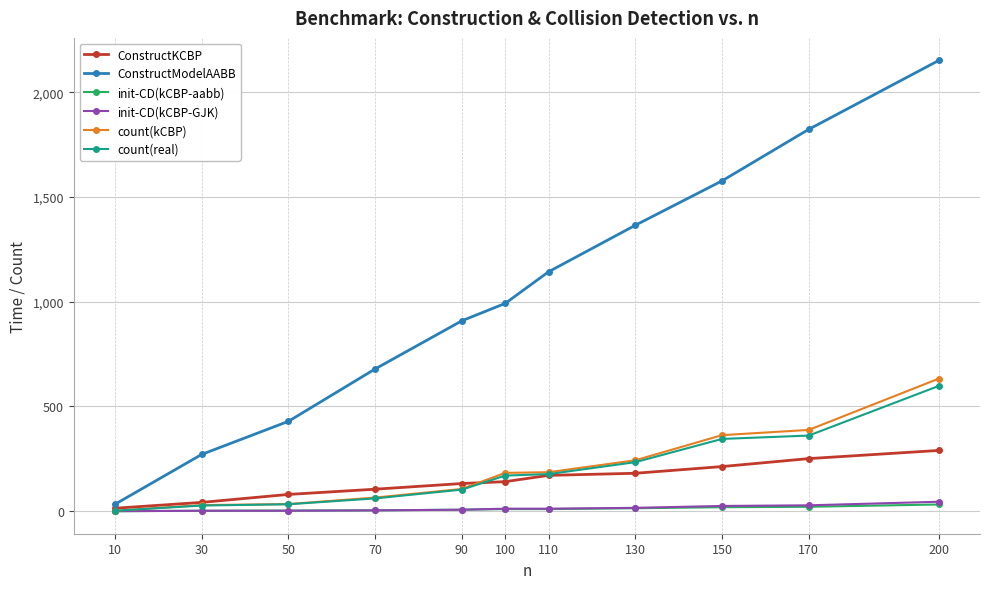

What is the maximum value shown in the chart?

2152